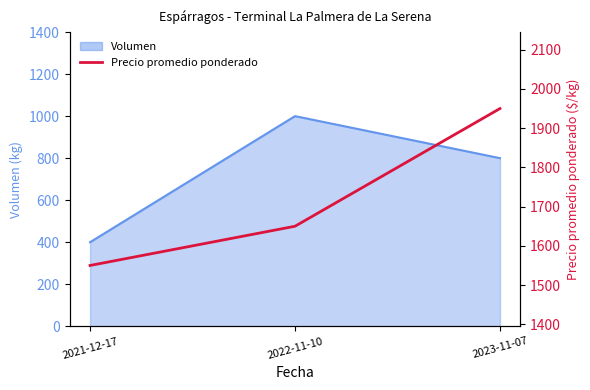

How many data points are less than 1650?

1